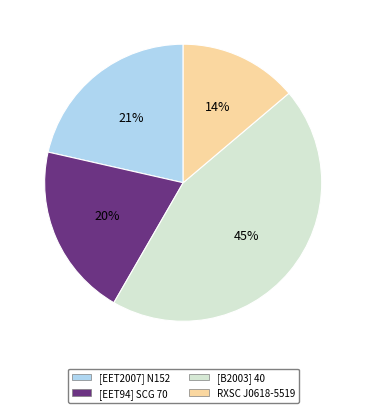

Which has a higher value, RXSC J0618-5519 or [EET2007] N152?

[EET2007] N152